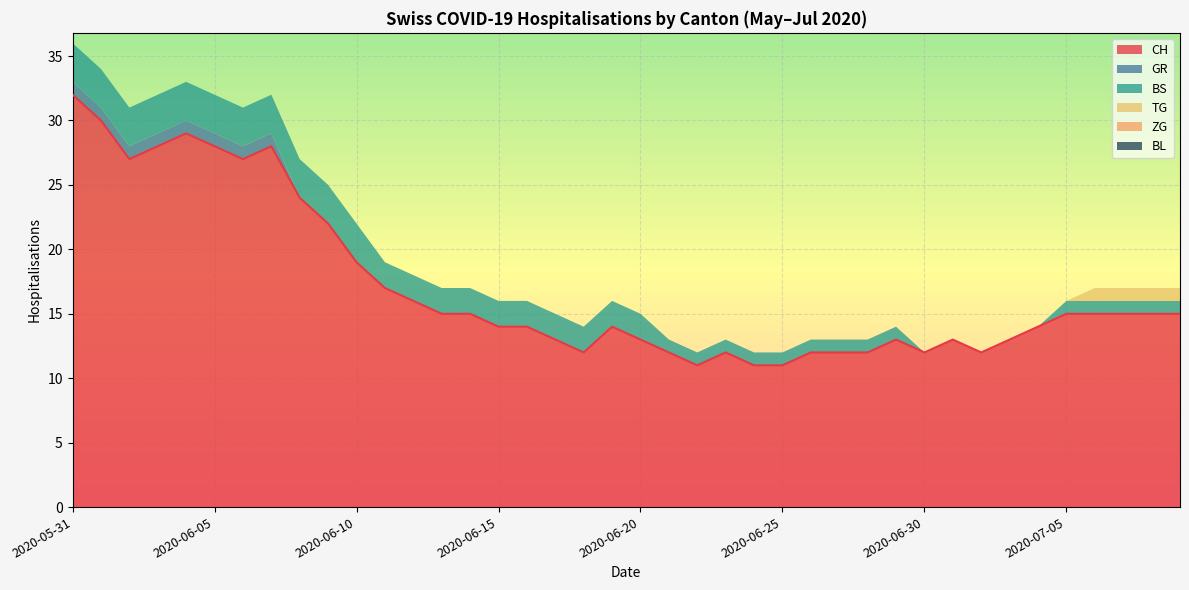

Does the chart display data point markers on the line(s)?

No